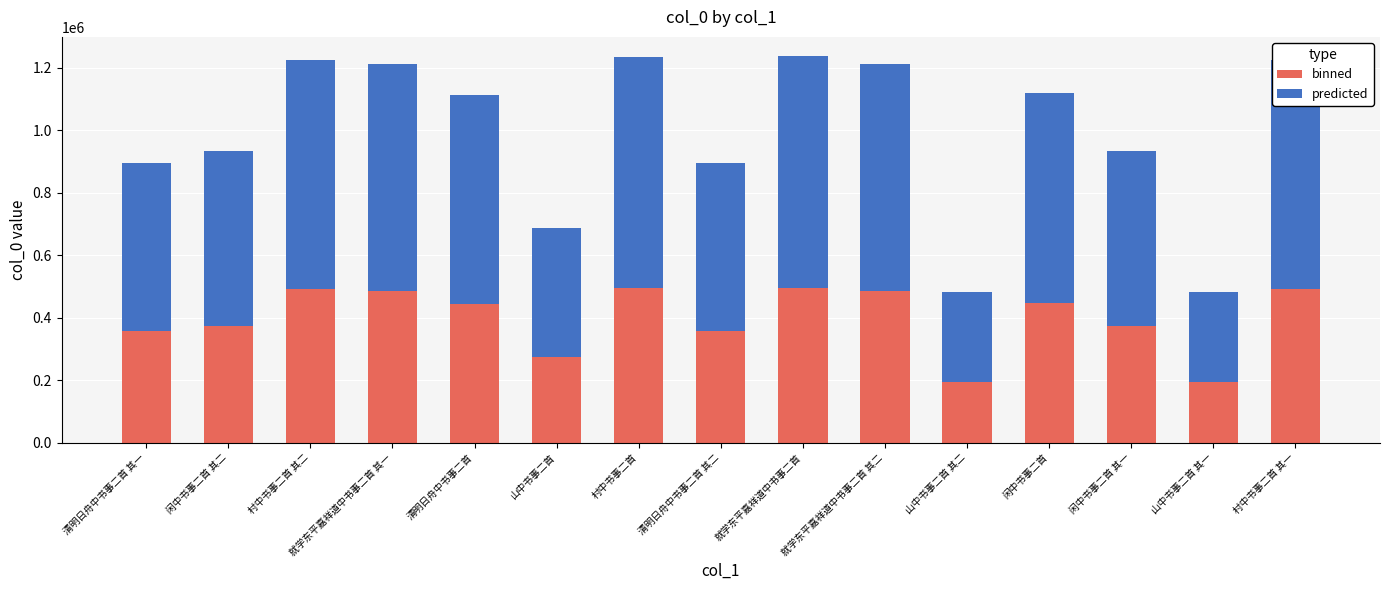

What is the approximate value of binned at 清明日舟中书事二首 其二, to the nearest 100?

358700